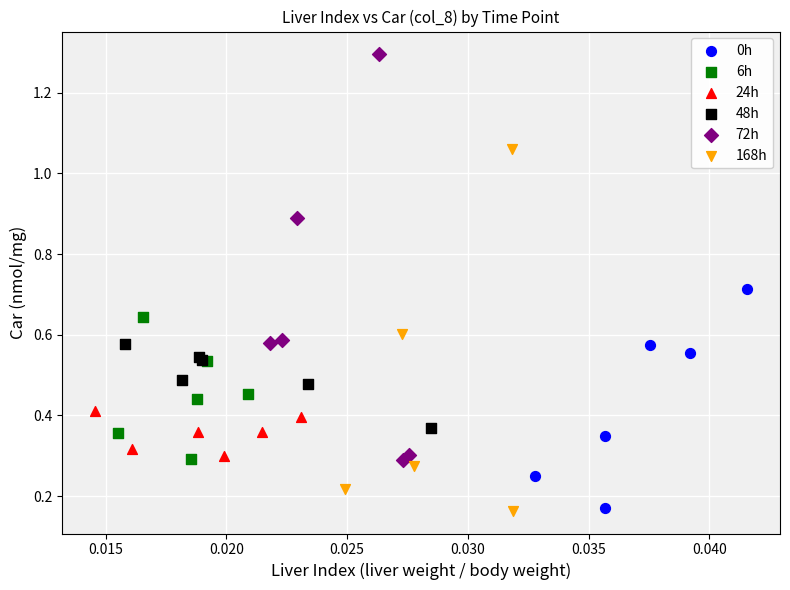

Which series has the widest spread of Y values?

72h